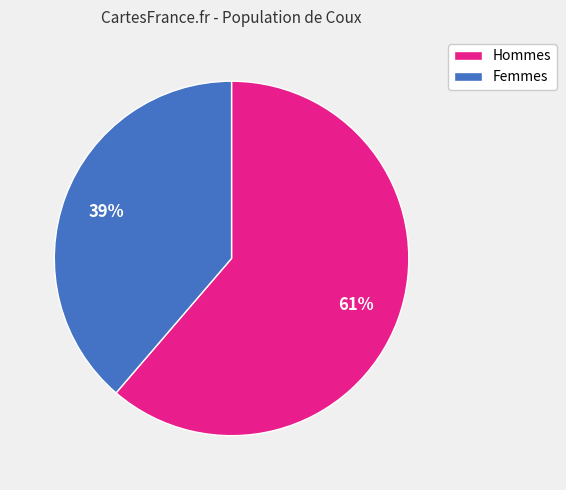

Does any single category account for the majority?

Yes